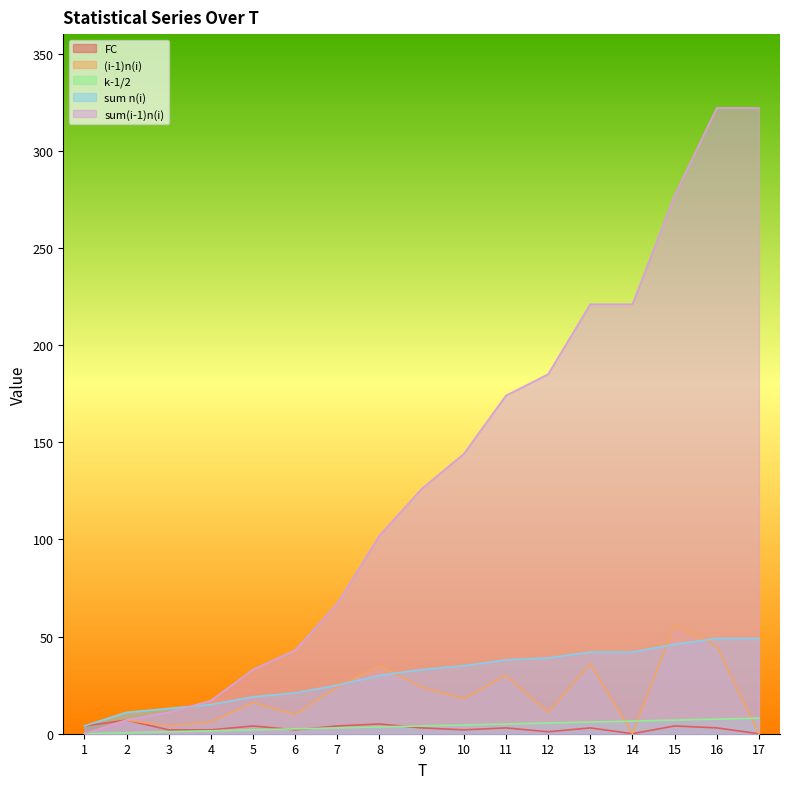

True or false: FC and sum n(i) cross at least once.

False